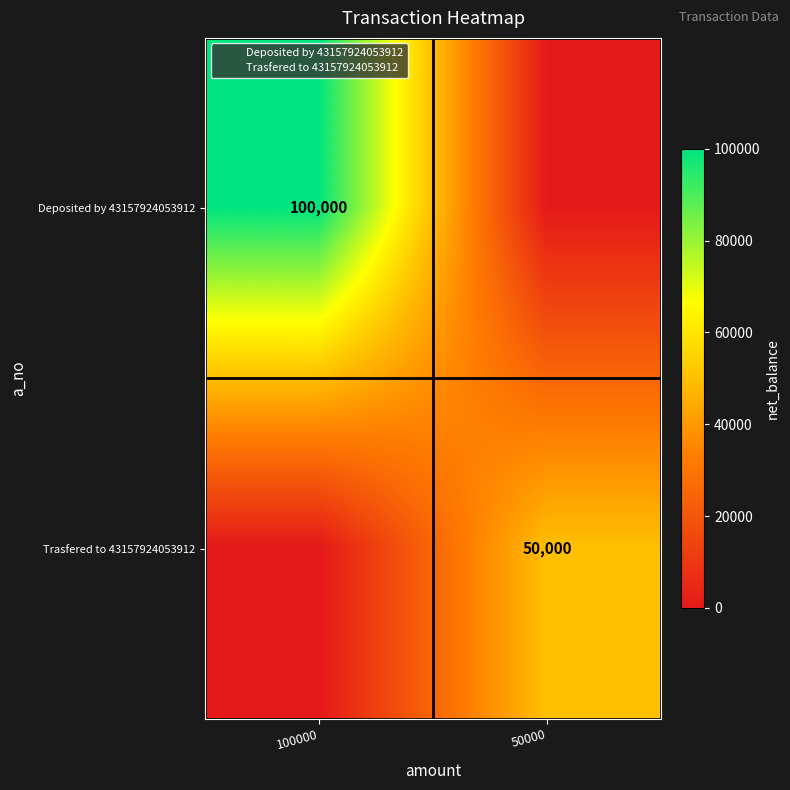

The Trasfered to 43157924053912 series shows 0 at 100000. True or false?

True